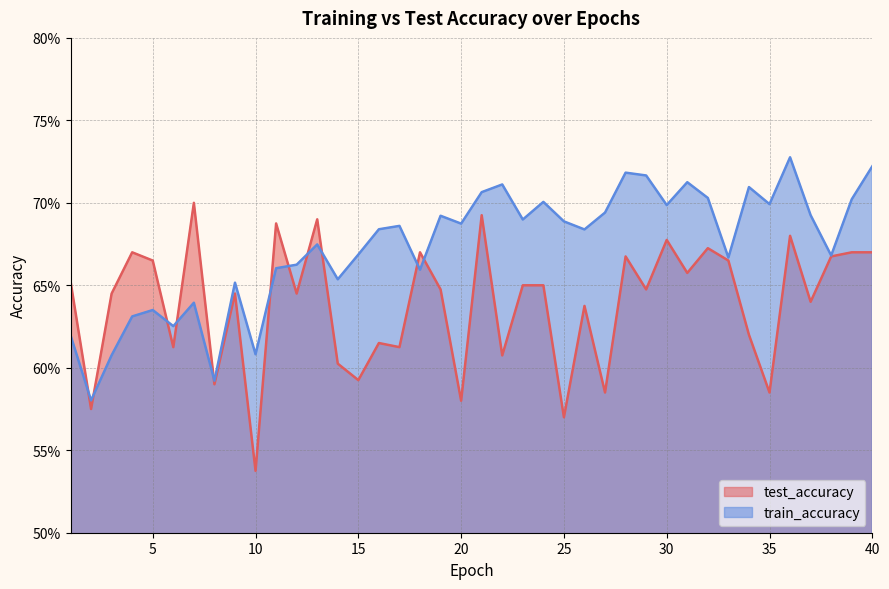

What are all the series names shown in the legend?

test_accuracy, train_accuracy